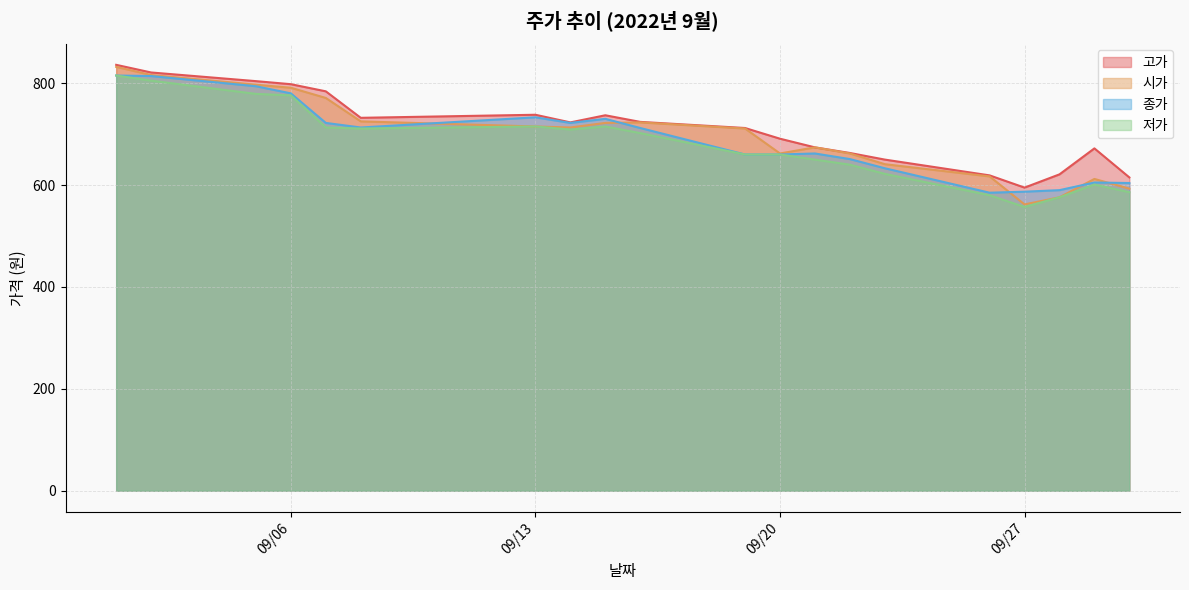

True or false: 저가 has more than 0 points higher than both neighbors.

True